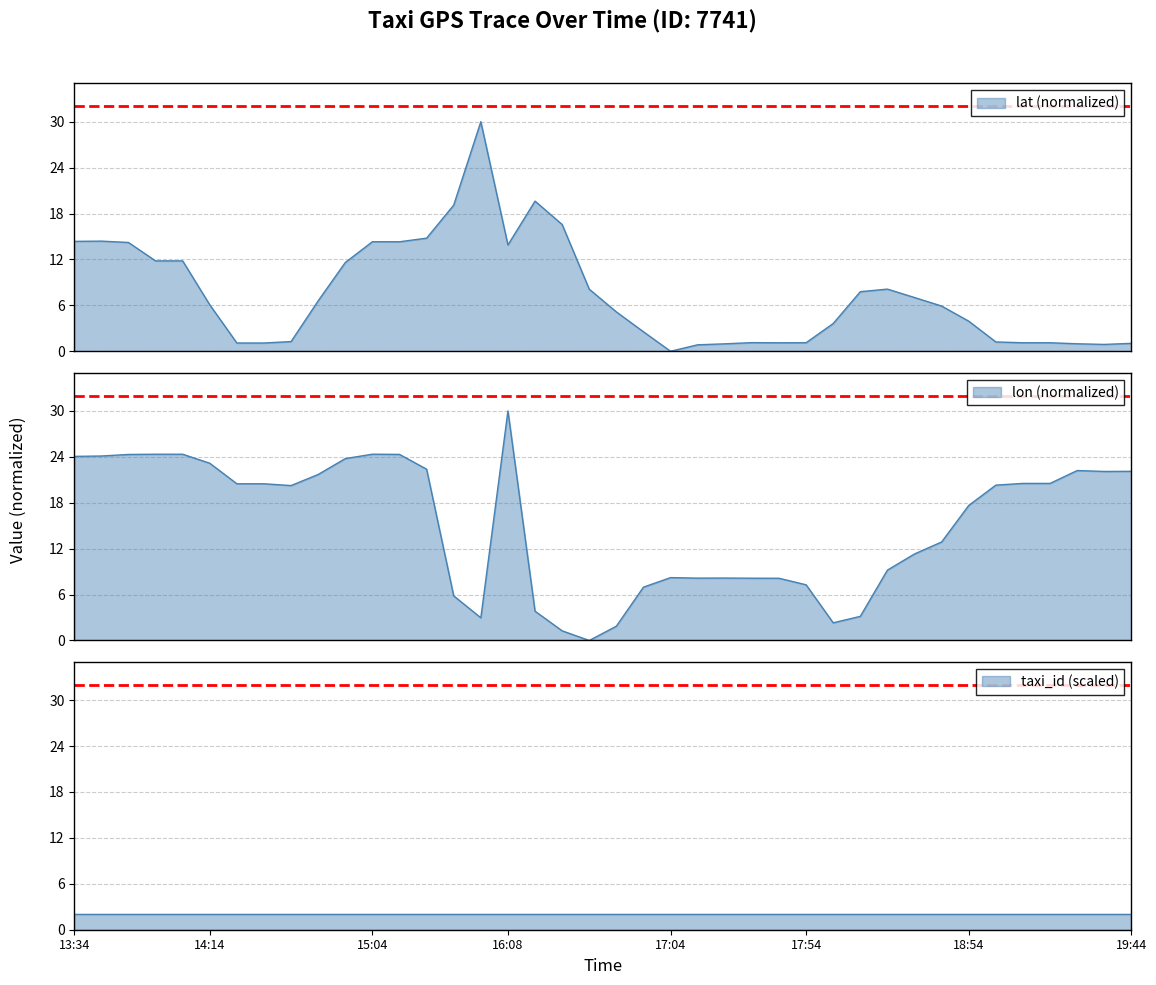

How many values in the lat series are below 6?

20